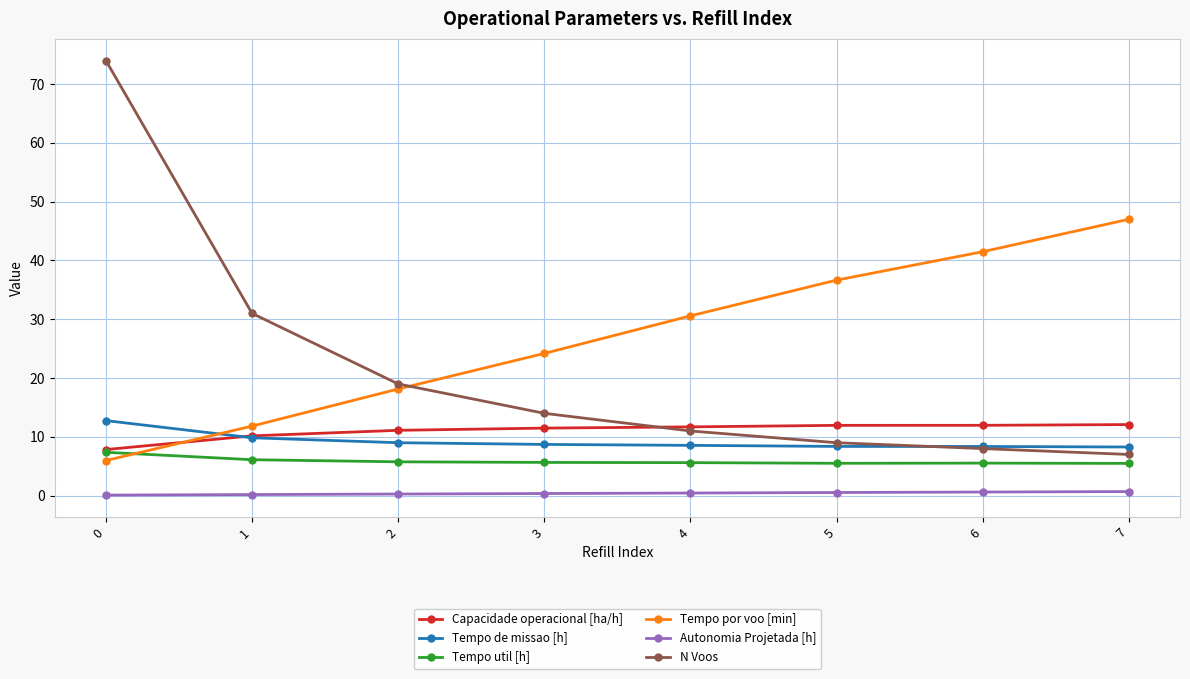

What is the value of the Autonomia Projetada [h] point at the 6th from the left?

0.5